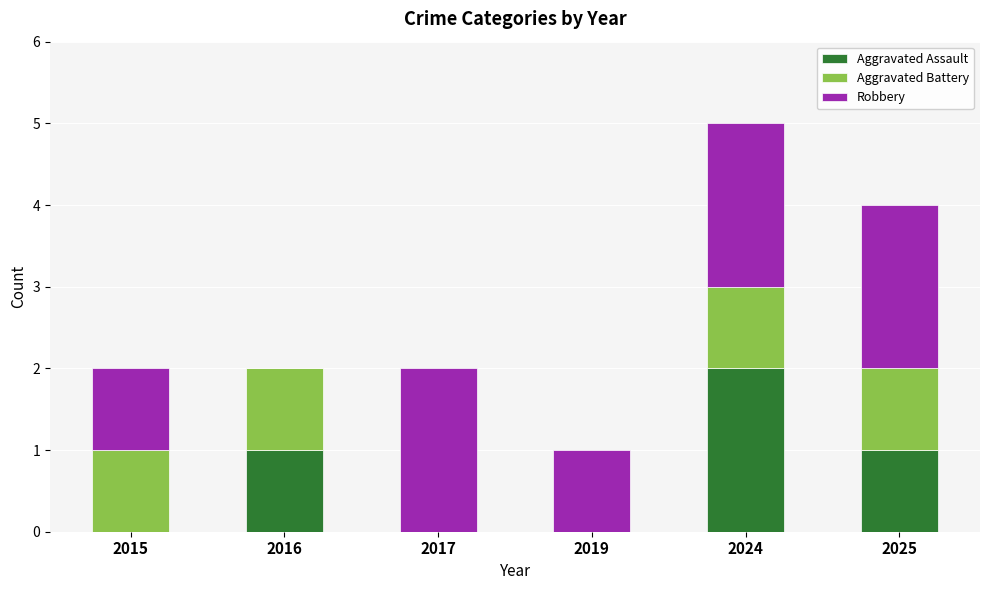

Reading left to right, what are the values for Aggravated Assault?

2015=0	2016=1	2017=0	2019=0	2024=2	2025=1